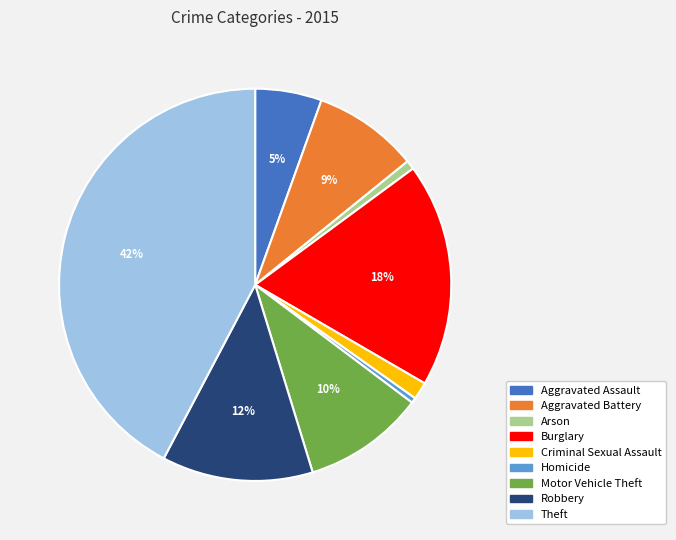

What is the largest slice in the pie chart?

Theft